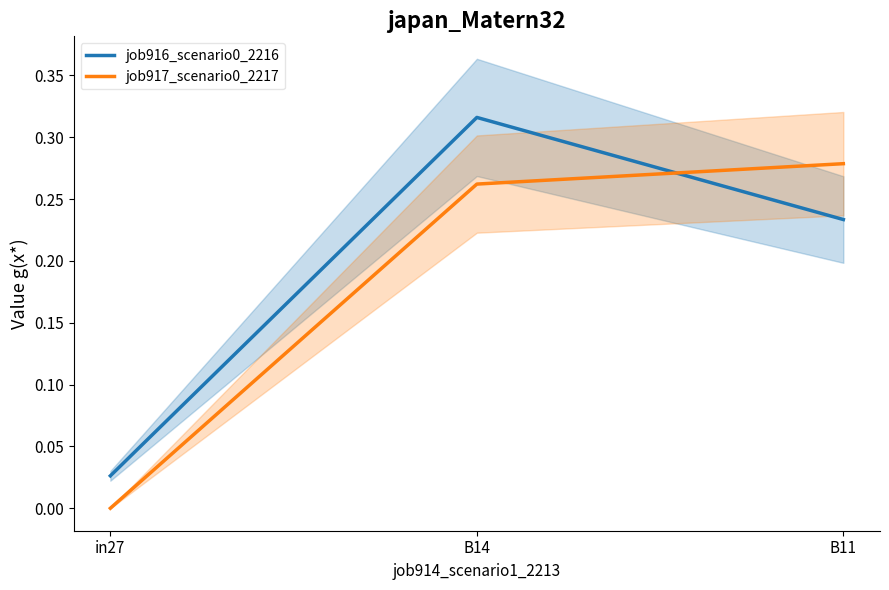

Is the value of job916_scenario0_2216 at B14 greater than the value of job917_scenario0_2217 at in27?

Yes